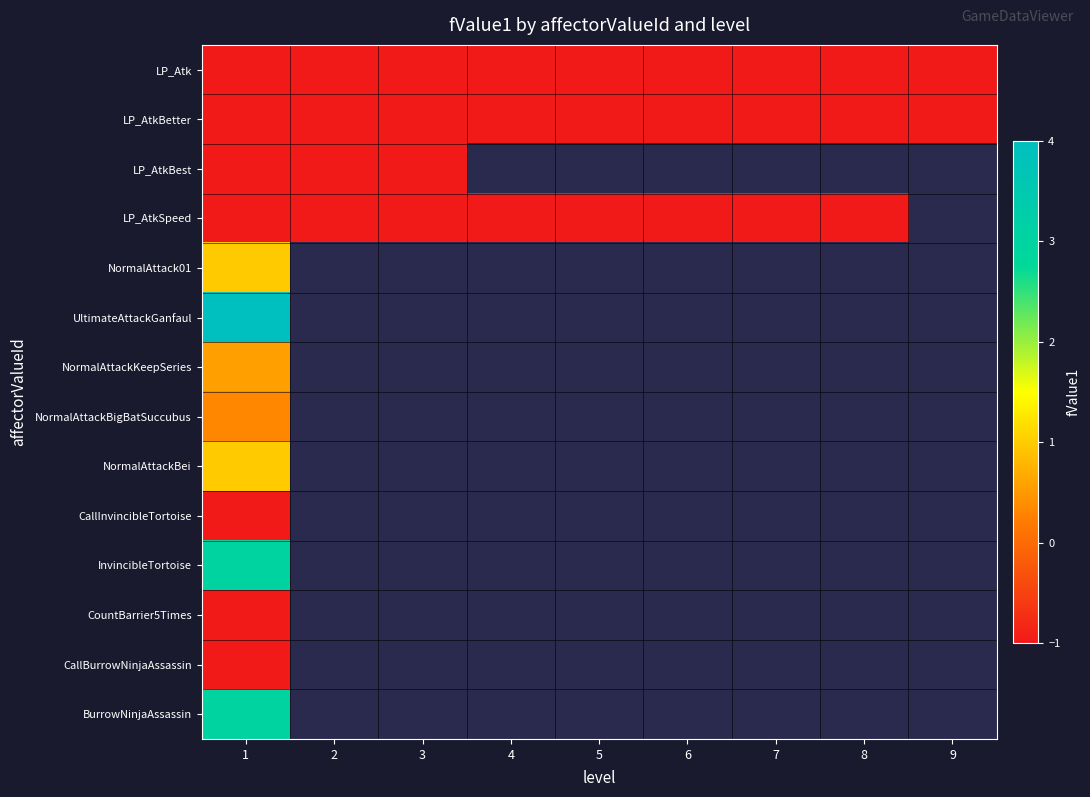

Which label corresponds to the largest value in the chart?

1